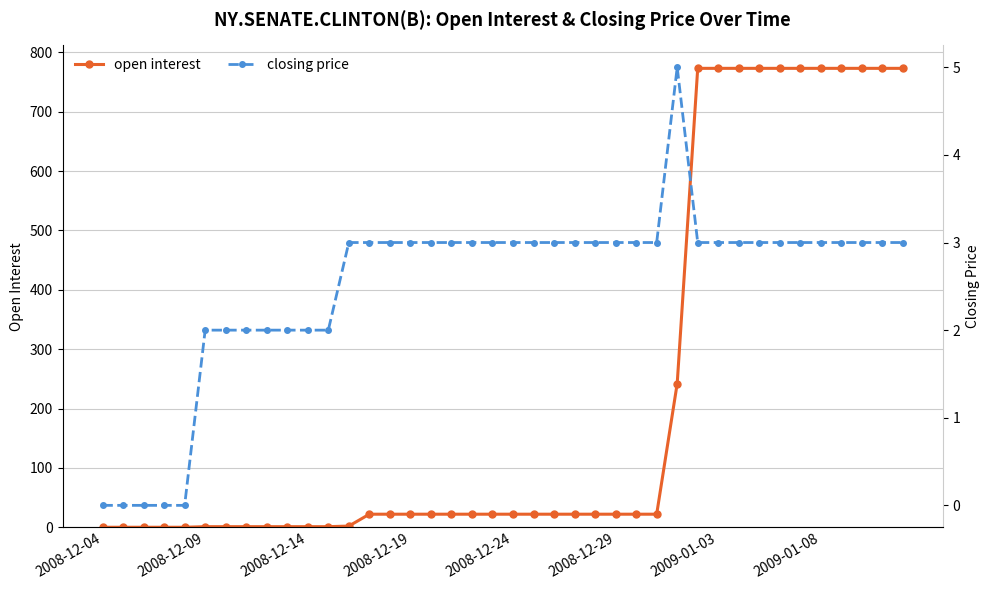

How many lines are shown in the chart?

2